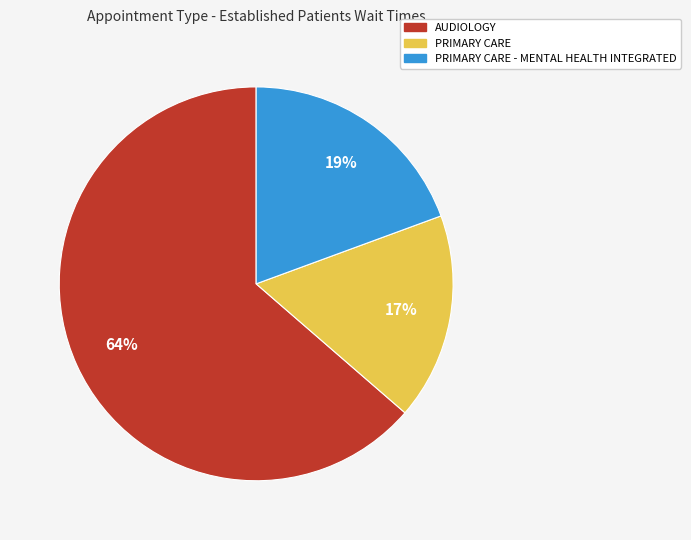

Does any single category account for the majority?

Yes